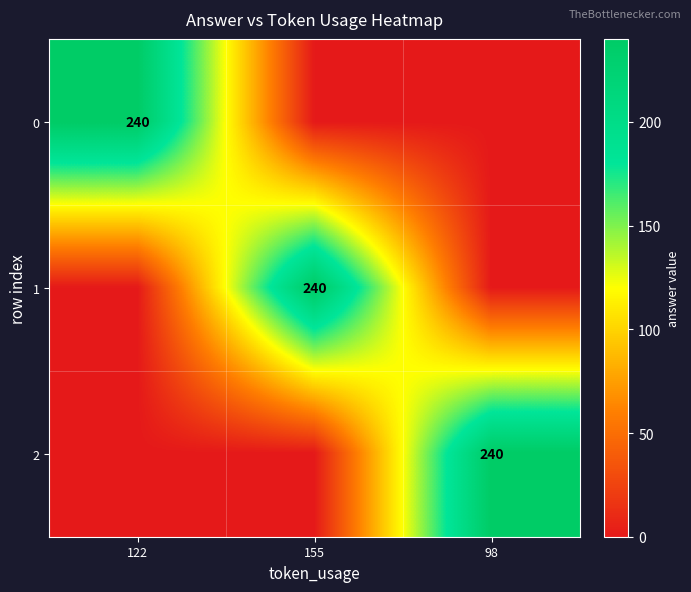

The 1 series shows 373 at 155. True or false?

False